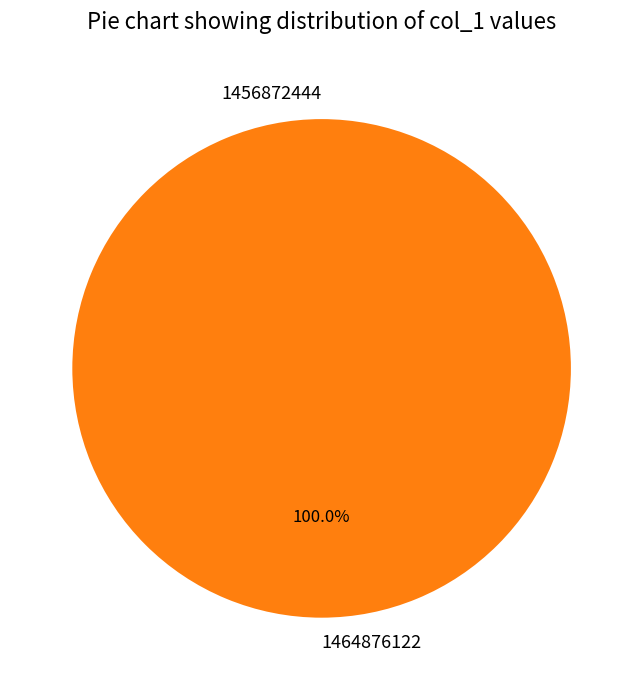

Rank the categories by value from highest to lowest.

1464876122, 1456872444